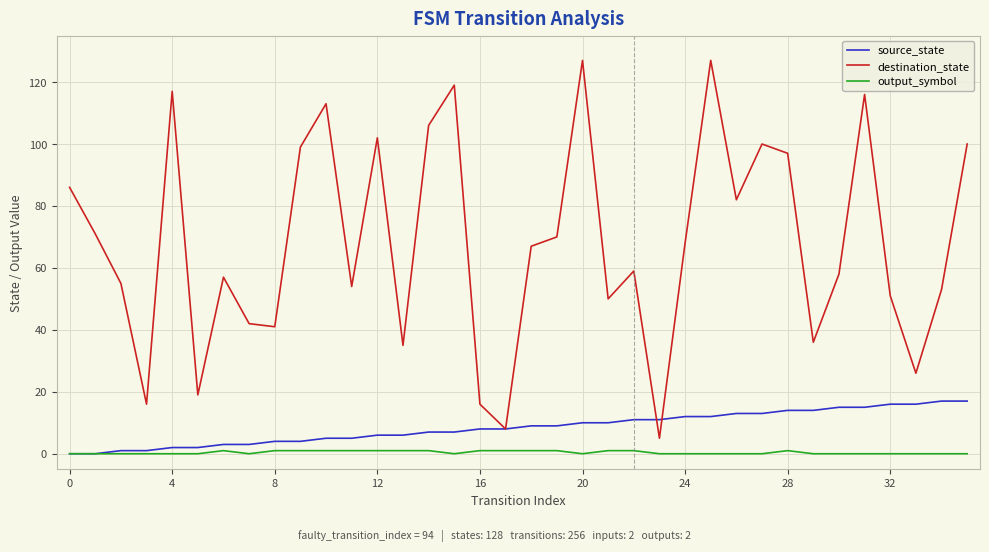

Which series has the largest range (max minus min)?

destination_state